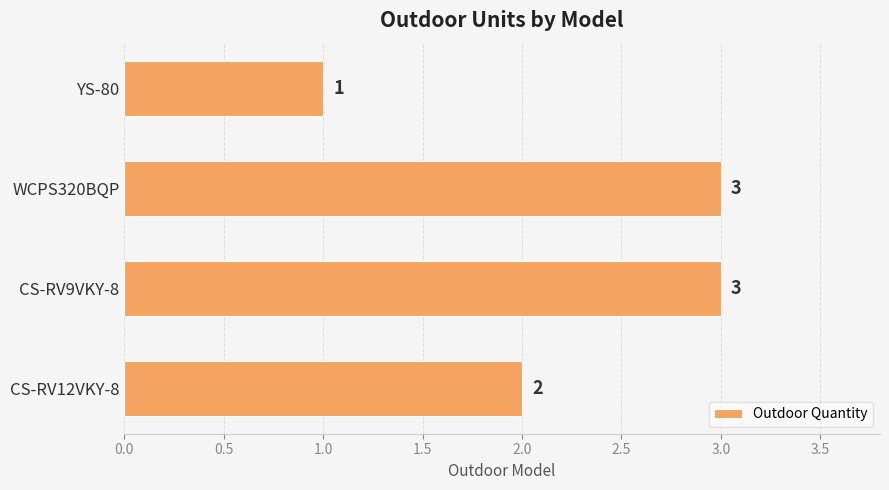

Does the chart contain stacked bars?

No